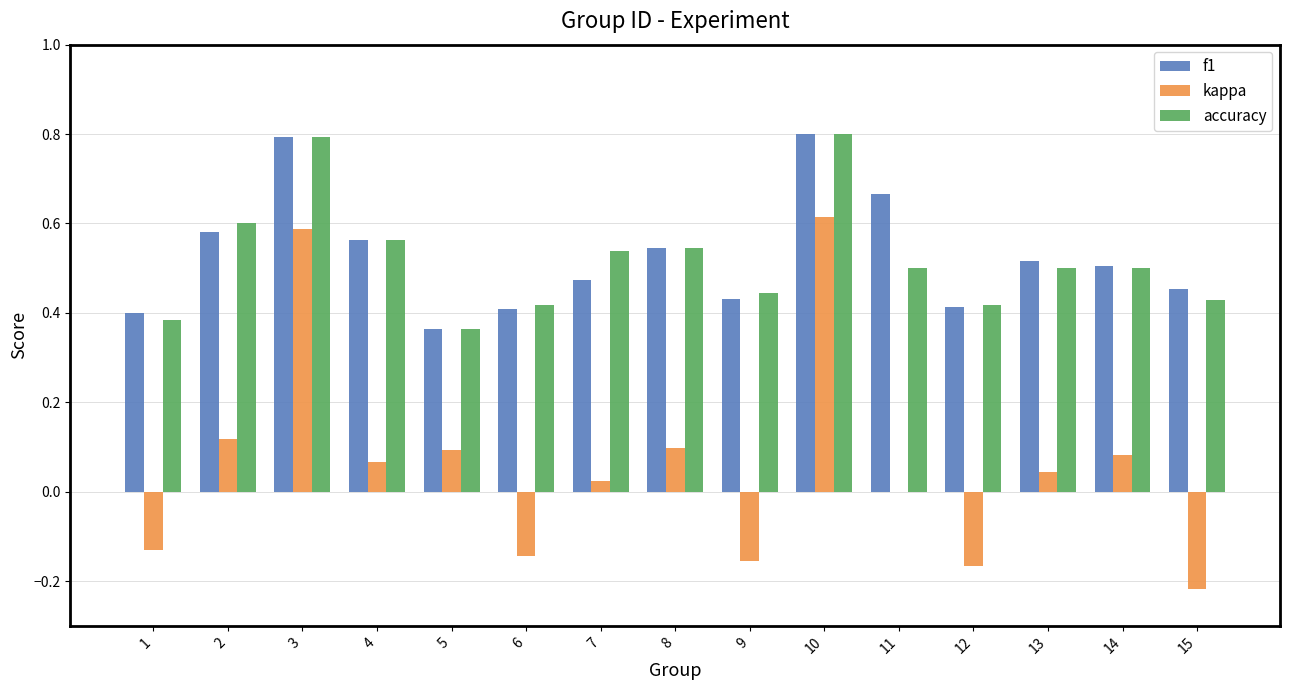

Between 10 and 14, which series saw the biggest shift?

kappa